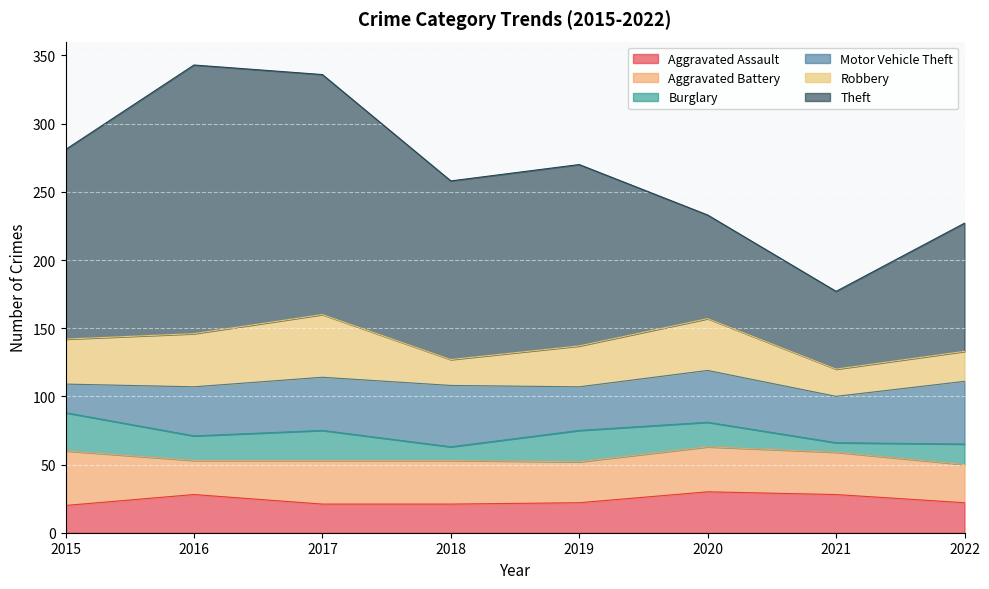

How many lines are shown in the chart?

6